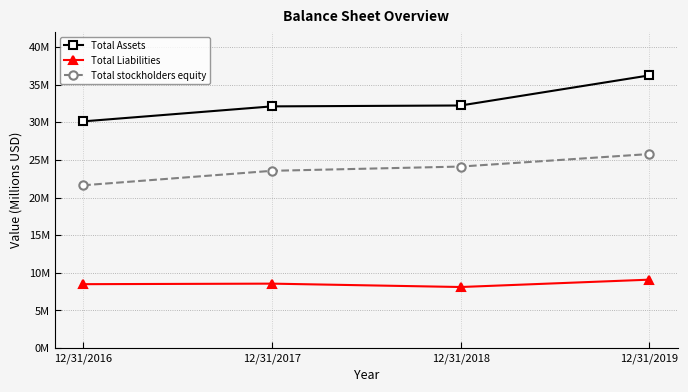

Which has a higher value, 12/31/2016 or 12/31/2018?

12/31/2018